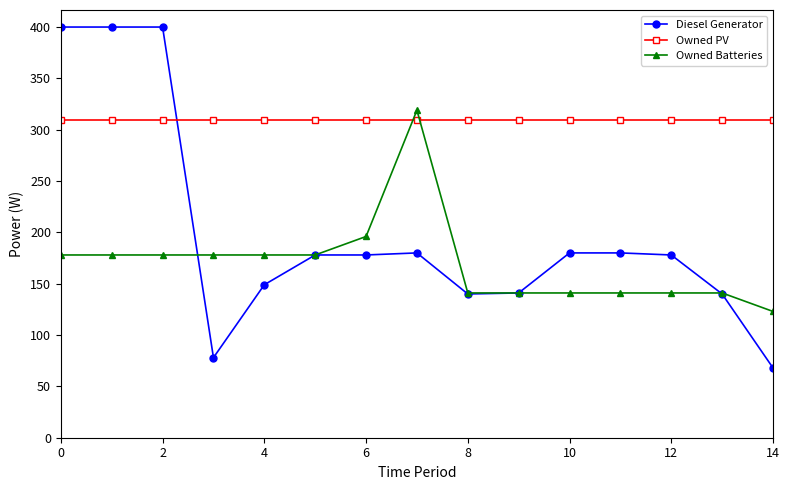

How many times do Owned Batteries and Owned PV cross each other?

2